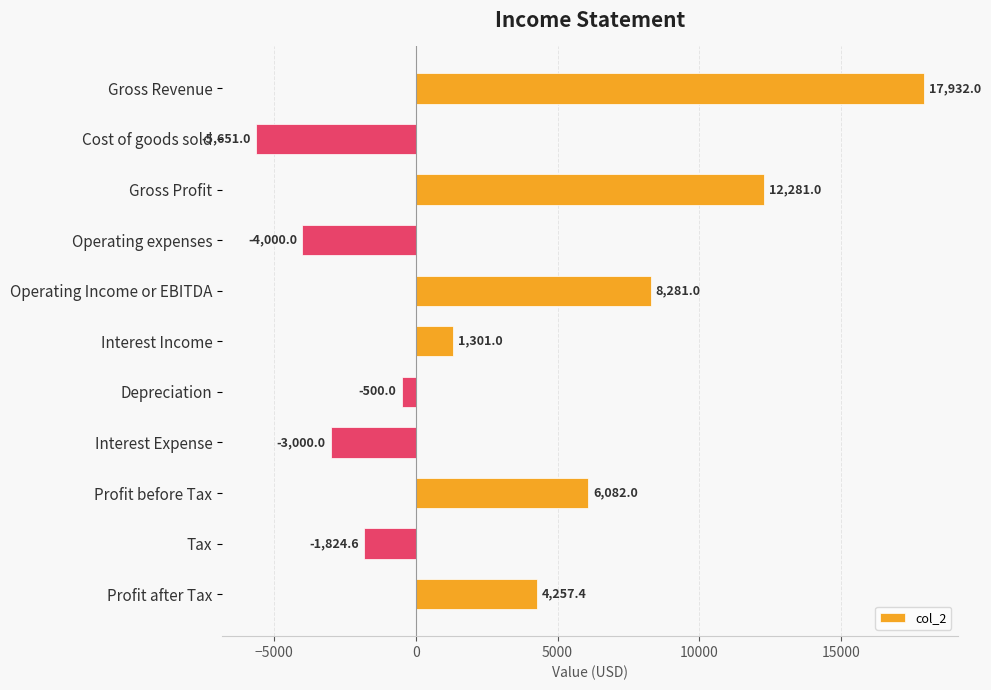

List the labels in order of value, largest first.

Gross Revenue, Gross Profit, Operating Income or EBITDA, Profit before Tax, Profit after Tax, Interest Income, Depreciation, Tax, Interest Expense, Operating expenses, Cost of goods sold